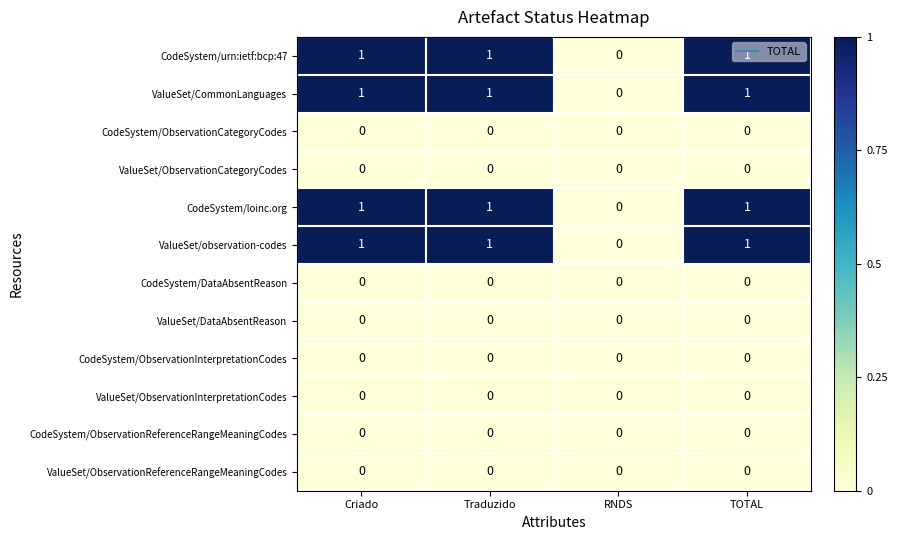

Is the value of ValueSet/observation-codes at TOTAL greater than the value of CodeSystem/urn:ietf:bcp:47 at RNDS?

Yes